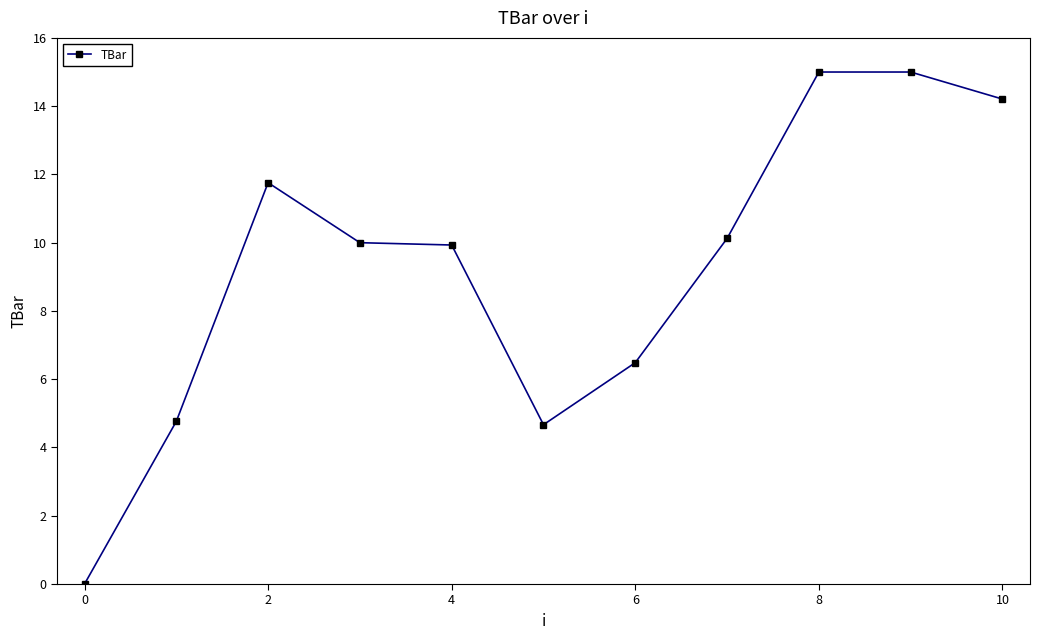

What is the greatest value displayed?

15.0